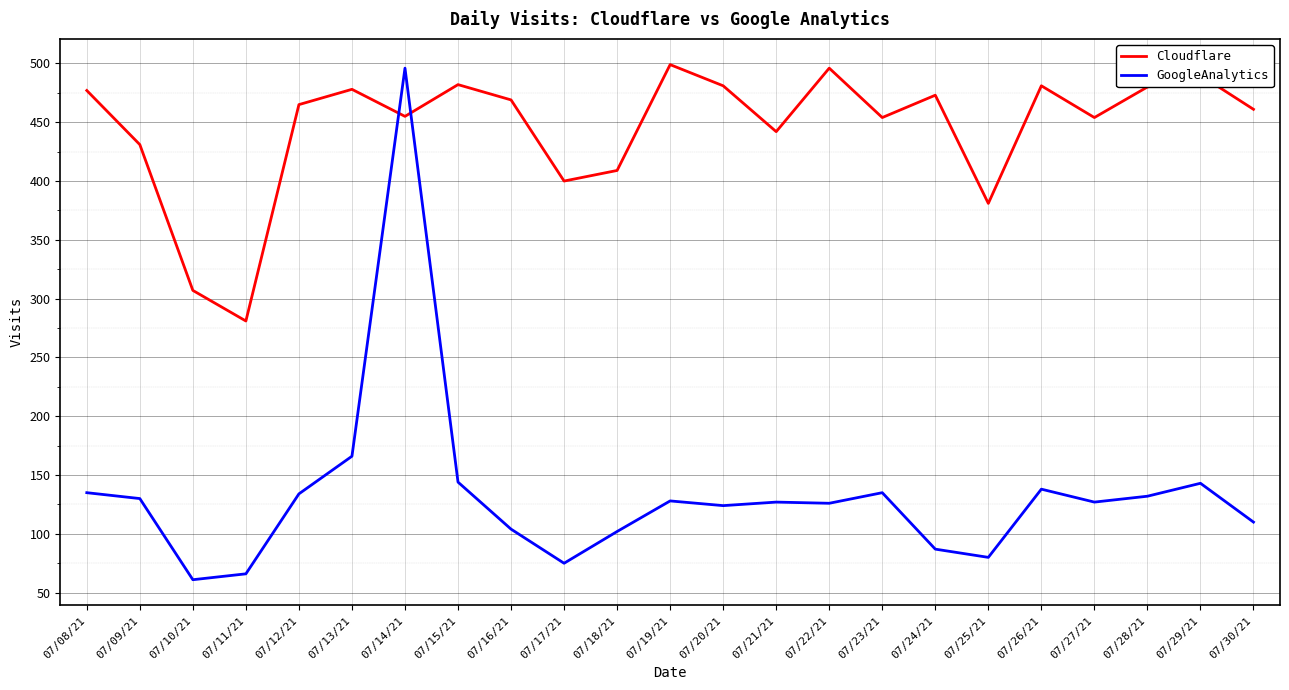

Rank the series at 07/19/21 from lowest to highest value.

GoogleAnalytics, Cloudflare